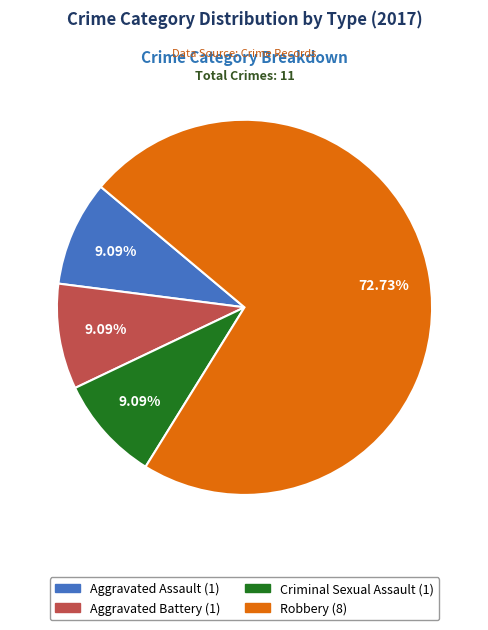

To the nearest percent, what is the average slice percentage?

25%